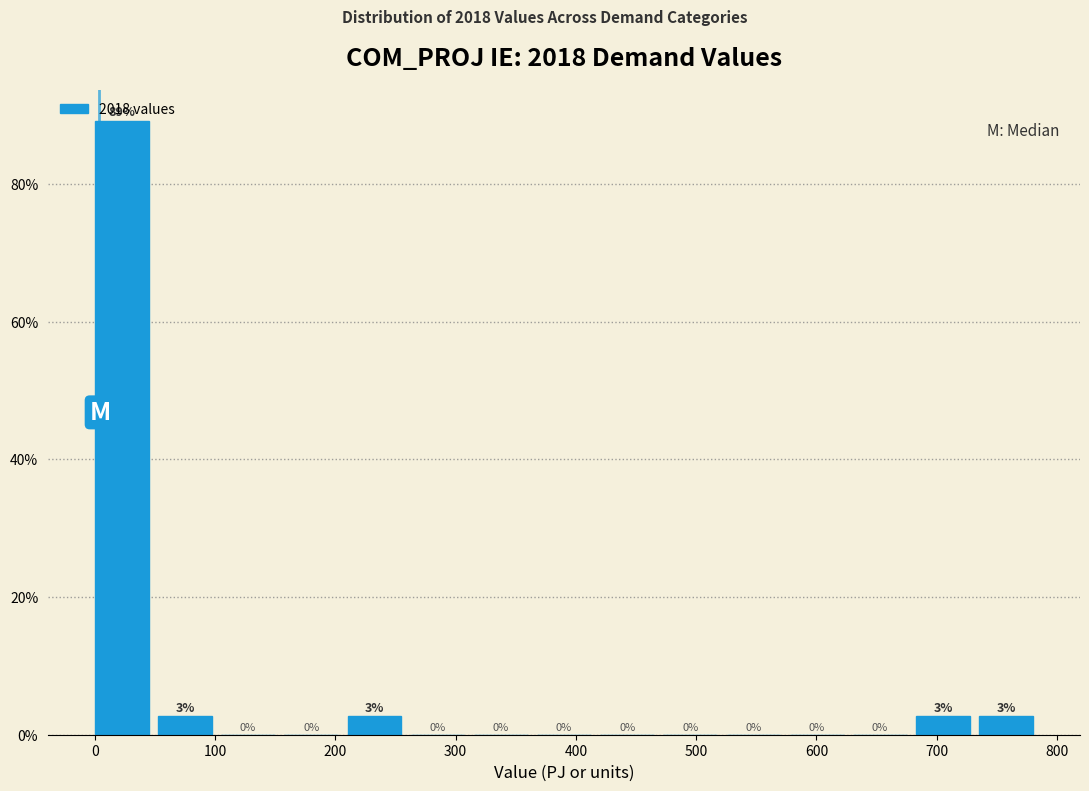

Over which range of the x-axis is the bar tallest?

0 to 50